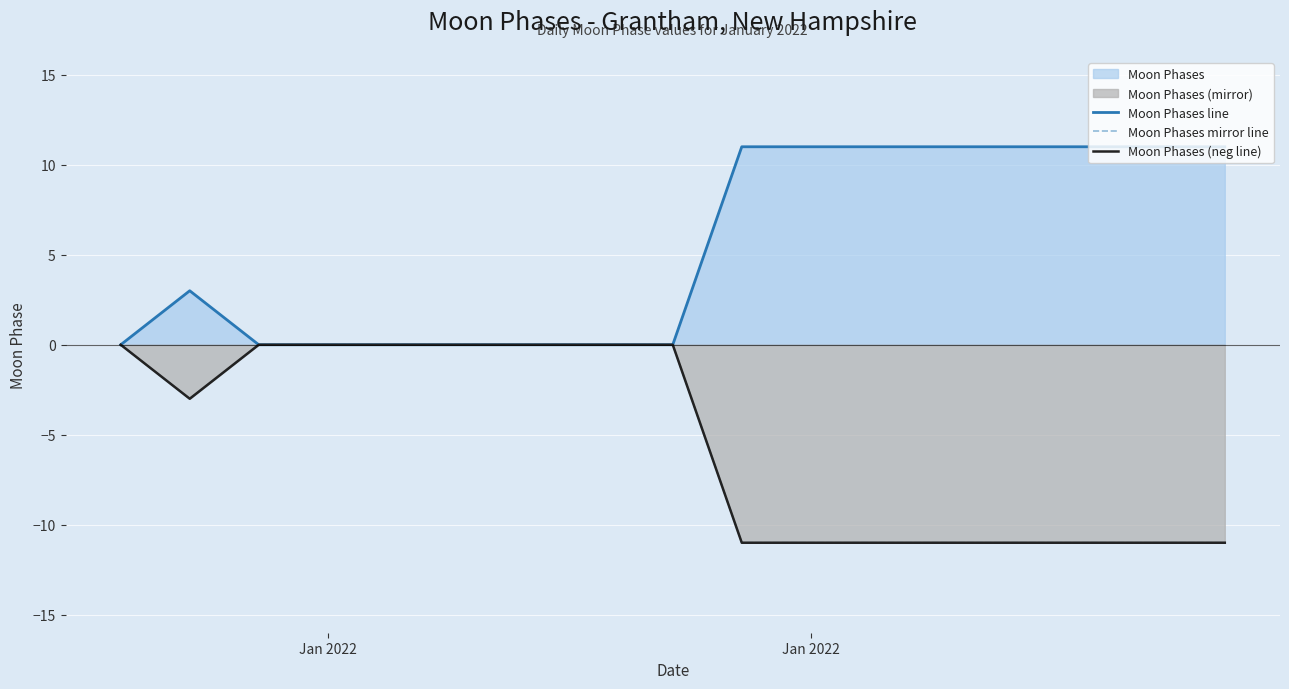

Where is the first local minimum for Moon Phases (neg line)?

Jan 2022